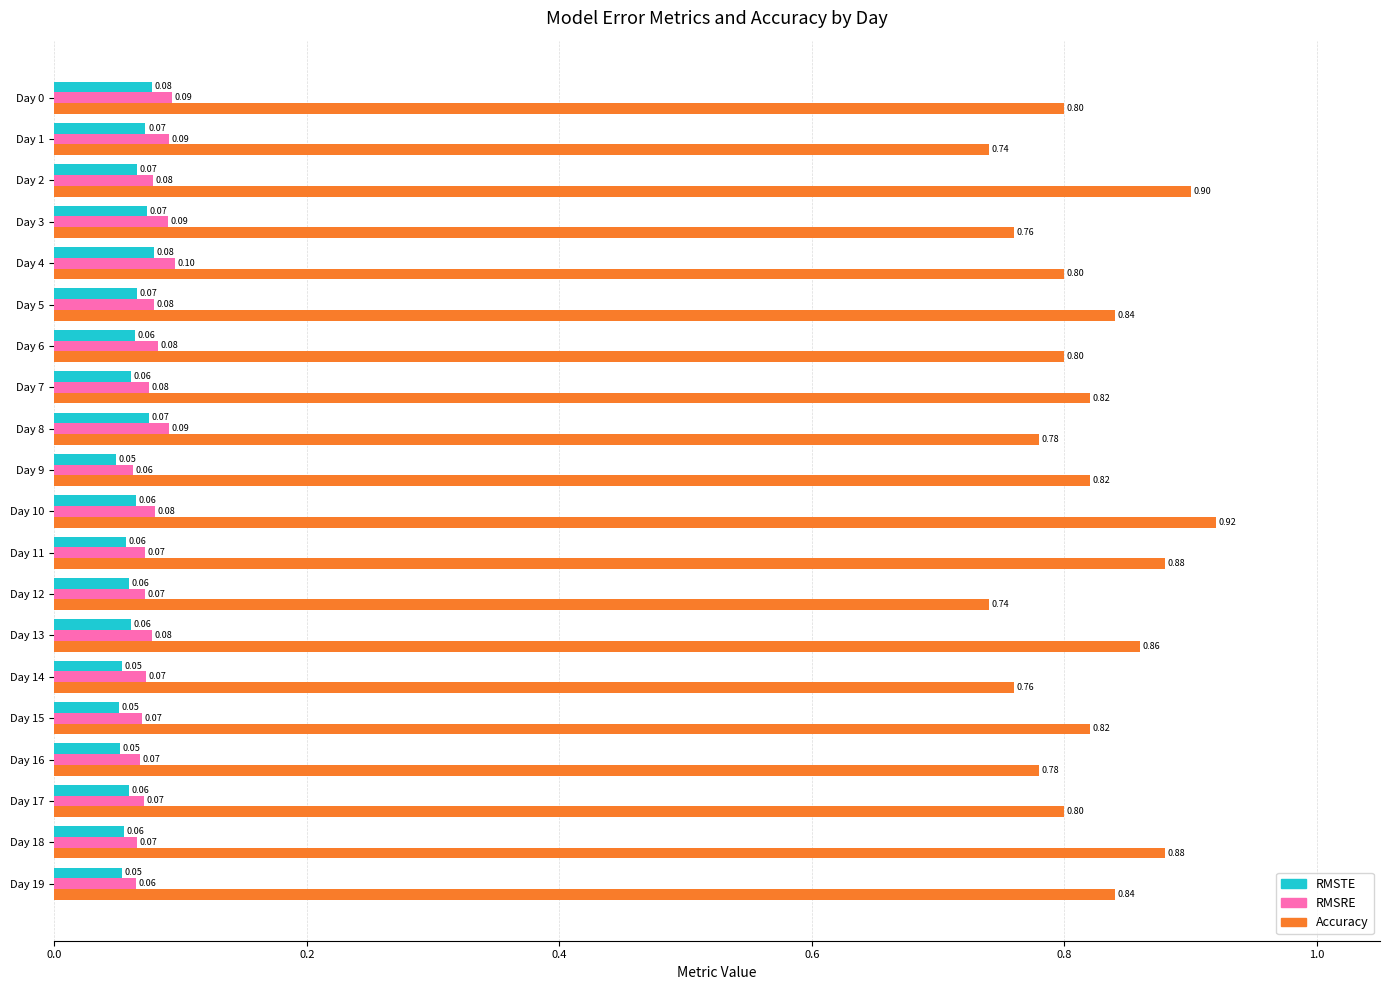

What is the average value of the Accuracy series?

0.8